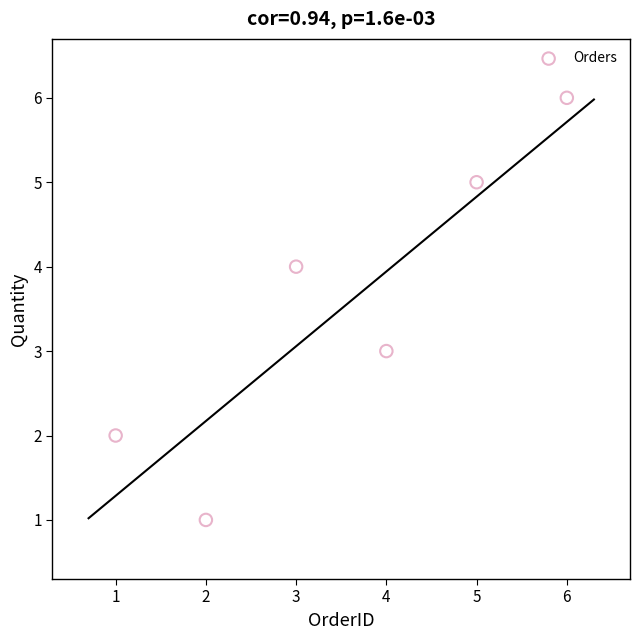

What is the average Y value?

4